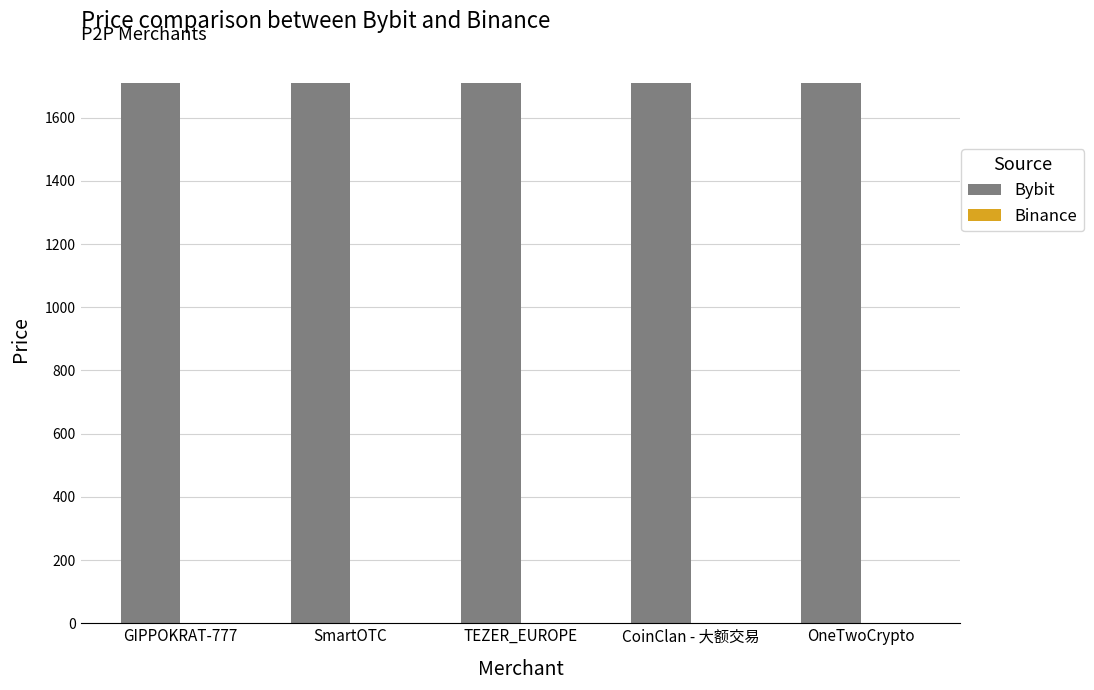

What is the sum of all Bybit values?

8551.1